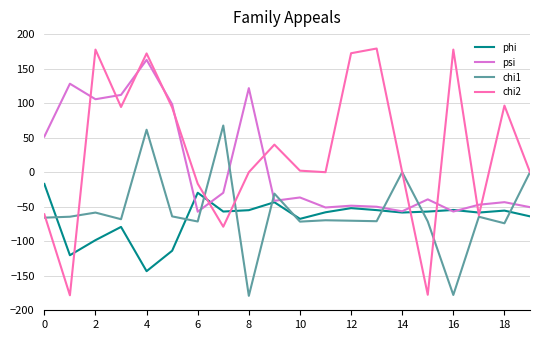

Rank the series by their maximum value, from lowest to highest.

phi, chi1, psi, chi2